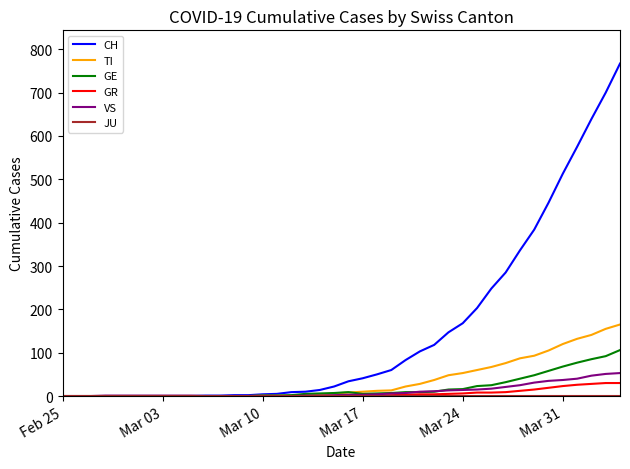

Which series has the largest range (max minus min)?

CH